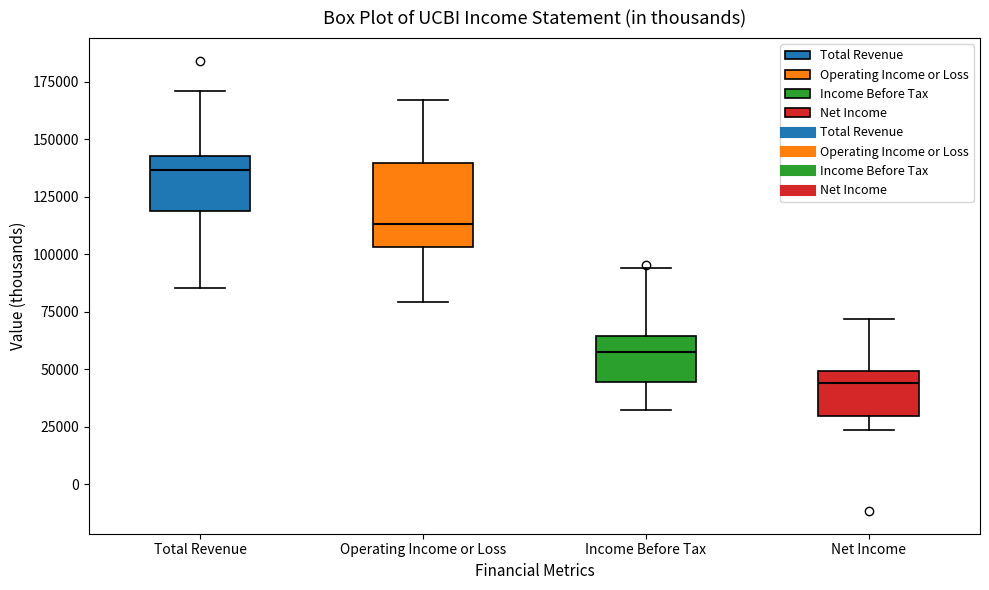

Reading left to right, read every box against the y-axis: the position of its median line, the range the box covers, and the ends of its whiskers. The values are not printed on the chart, so give them approximately, as read against the axis.

Total Revenue: median 135000, box 120000 to 145000, whiskers 85000 to 170000
Operating Income or Loss: median 115000, box 105000 to 140000, whiskers 80000 to 165000
Income Before Tax: median 55000, box 45000 to 65000, whiskers 30000 to 95000
Net Income: median 45000, box 30000 to 50000, whiskers 25000 to 70000